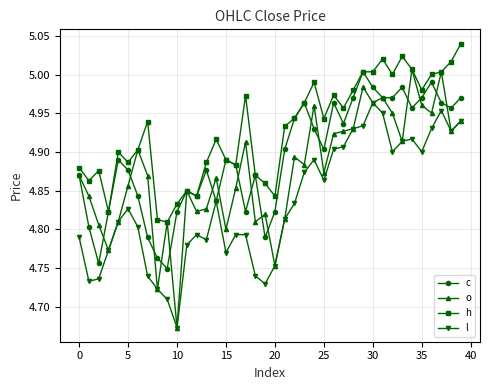

Rank the series by their average value, from lowest to highest.

l, o, c, h